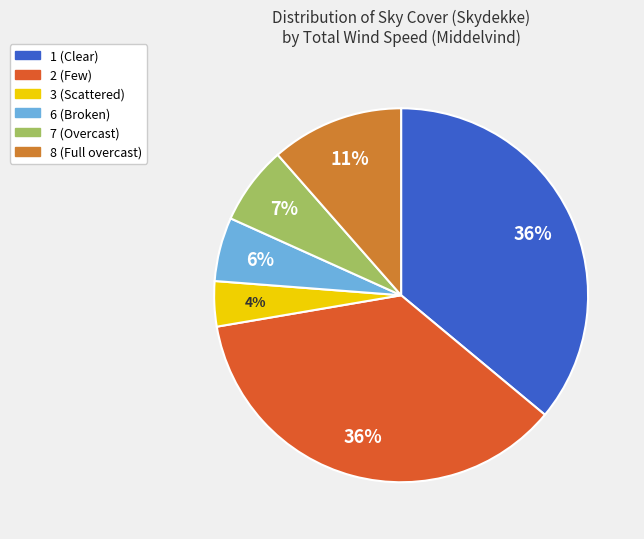

Approximately how many times larger is the value at 7 (Overcast) compared to 6 (Broken)?

1.2